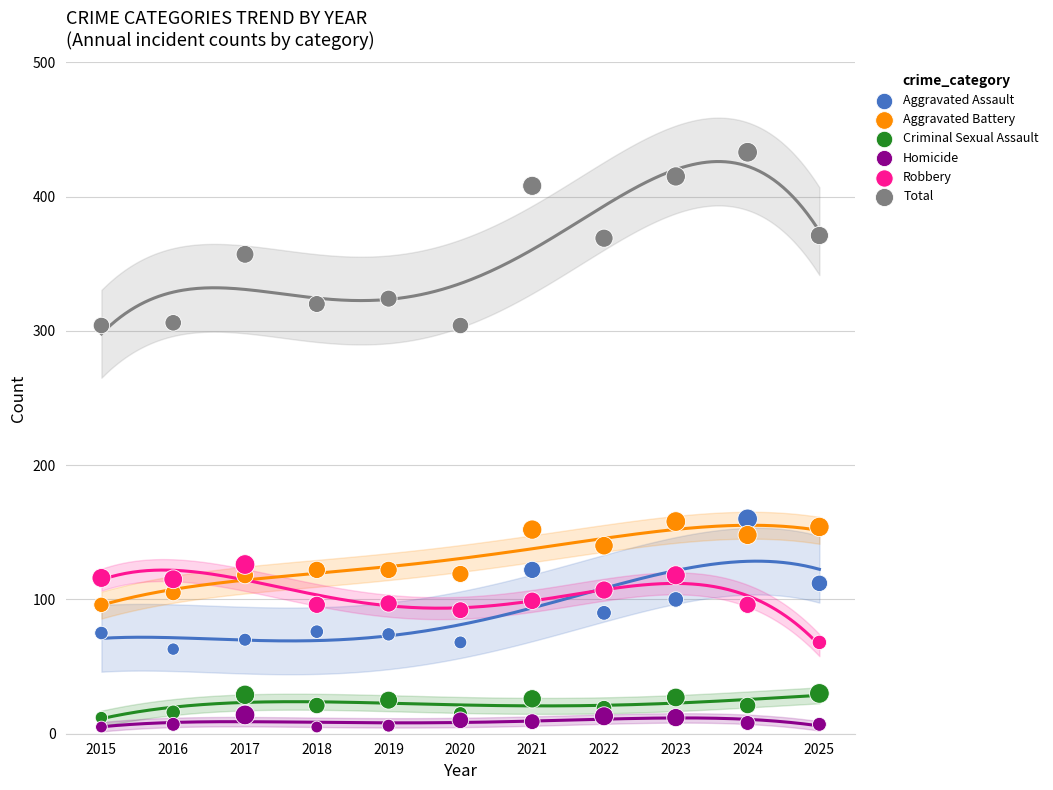

Which series contains the highest Y value?

Total